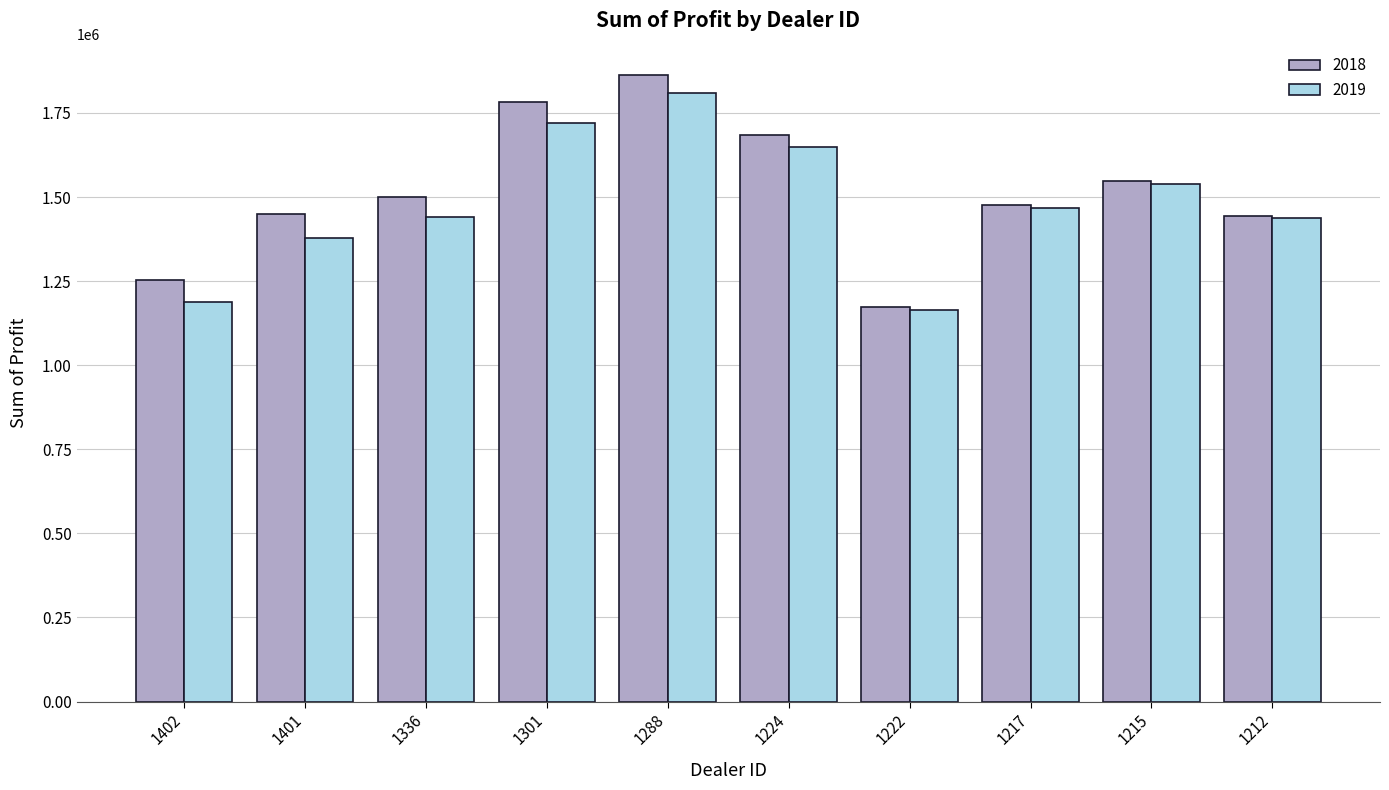

The value of 2018 at 1288 is 2737661.7. True or false?

False